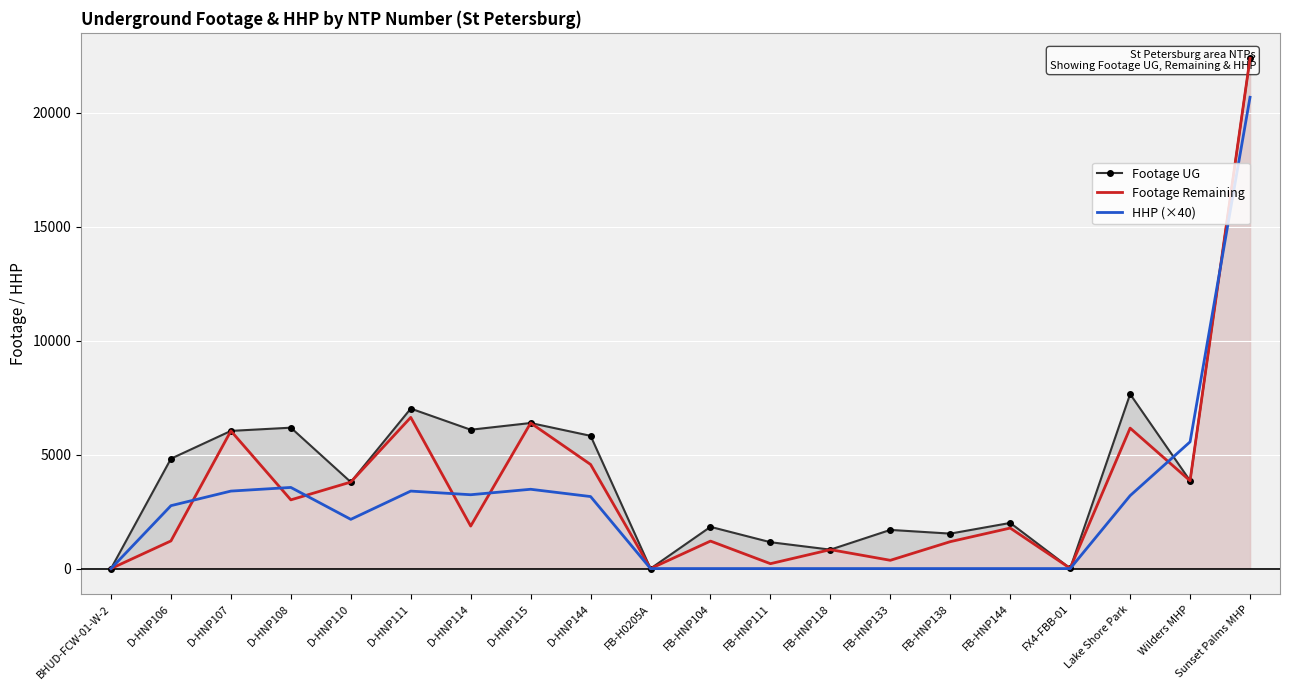

What is the total value across all series at FB-HNP133?

2060